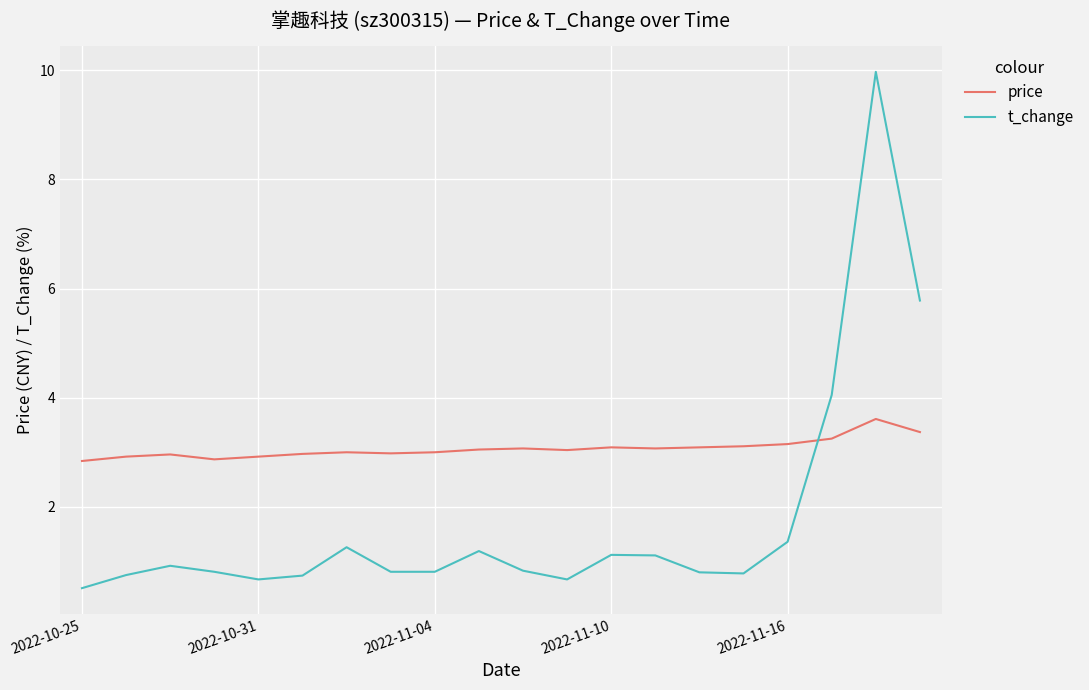

What are all the series names shown in the legend?

price, t_change